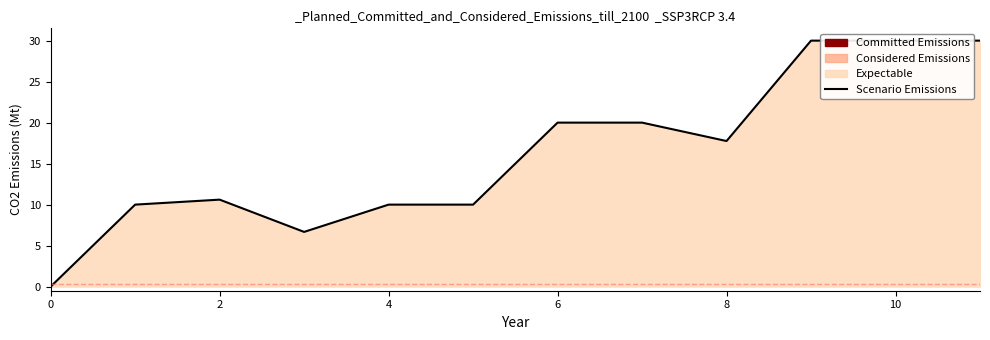

What is the change in value from 2 to 9?

+20.0